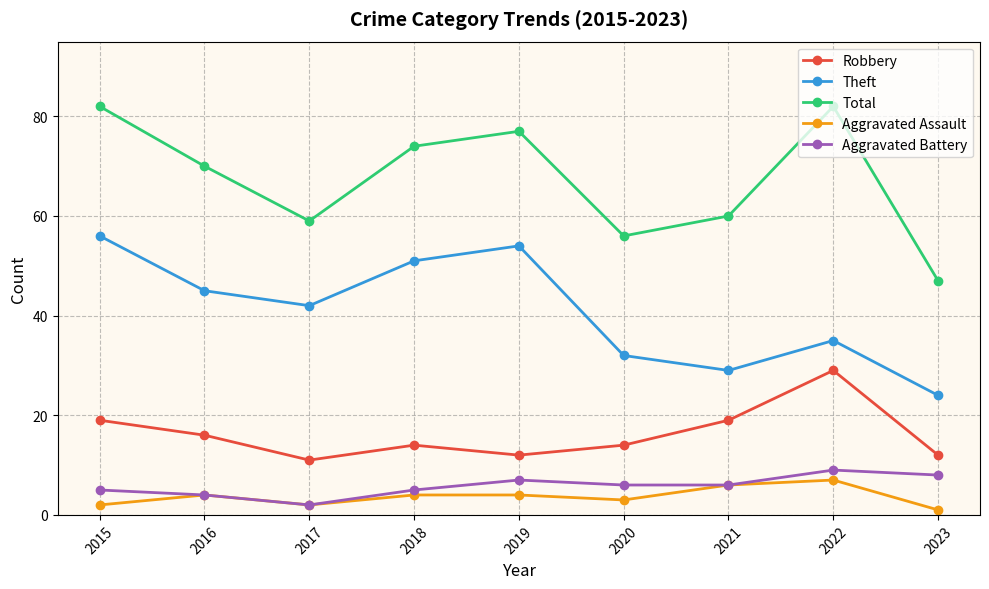

The Robbery series shows 4 at 2021. True or false?

False